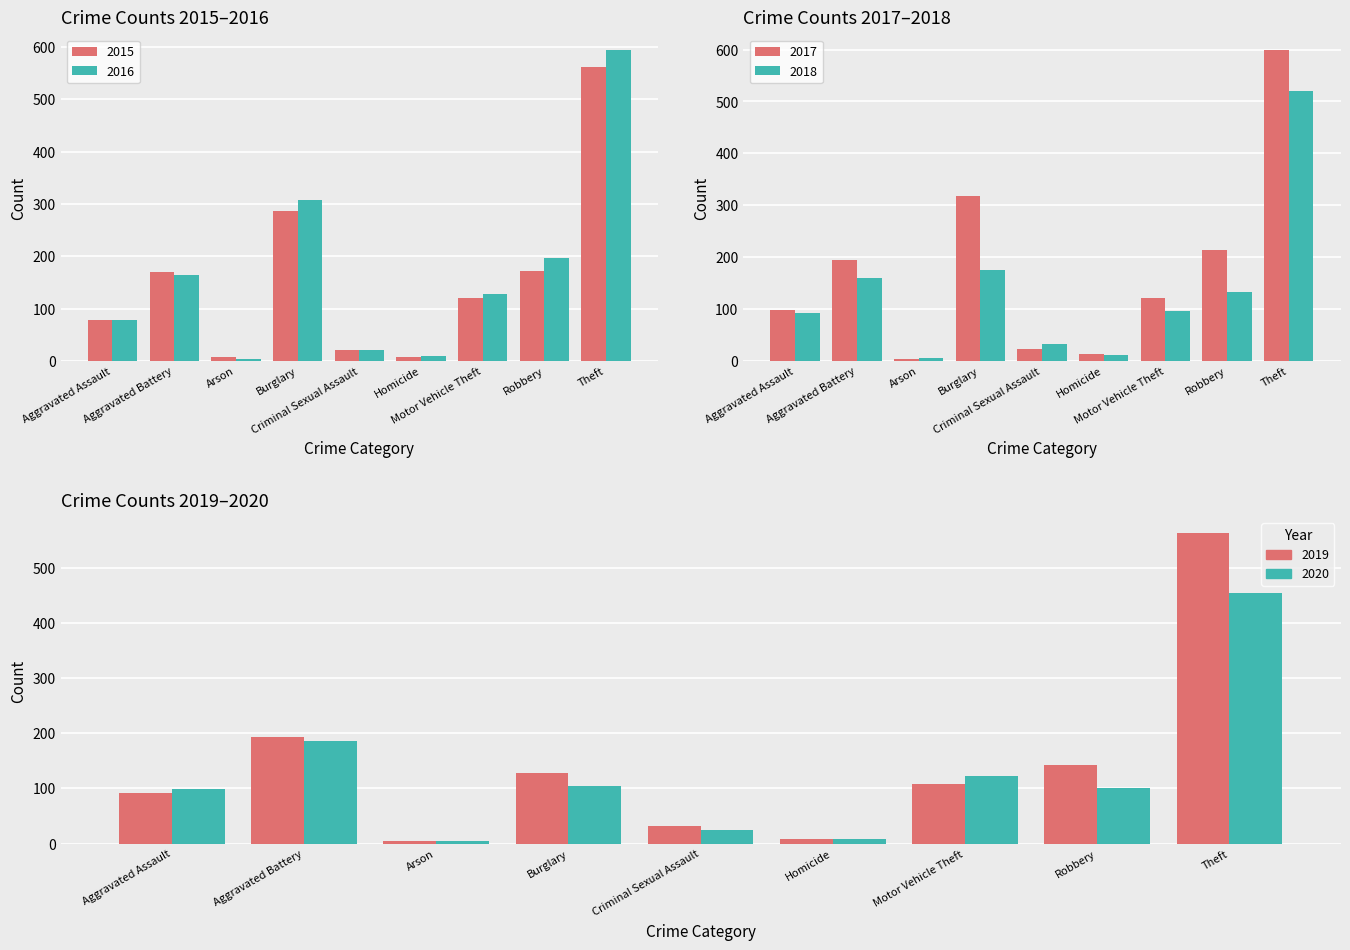

At which category is the sum across all series the highest?

Theft